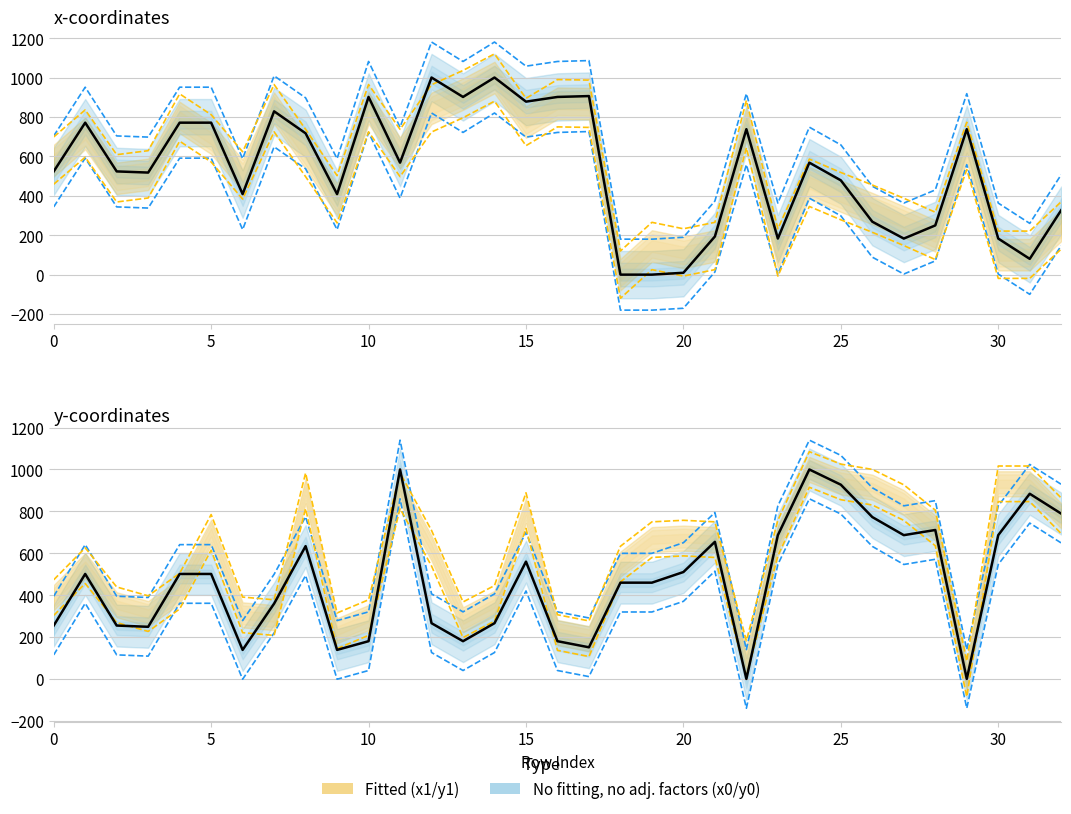

The x0 series shows 316.1 at 29. True or false?

False